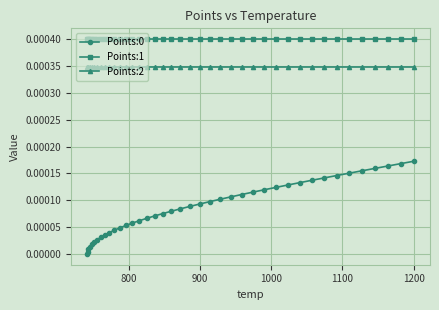

Which series has the largest total across all categories?

Points:1